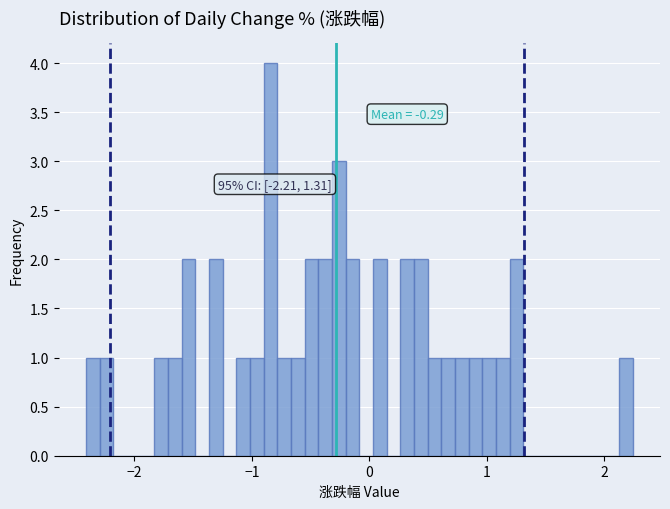

Around what value on the x-axis is the tallest bar? Give the approximate position of its centre, as read against the axis.

-0.8